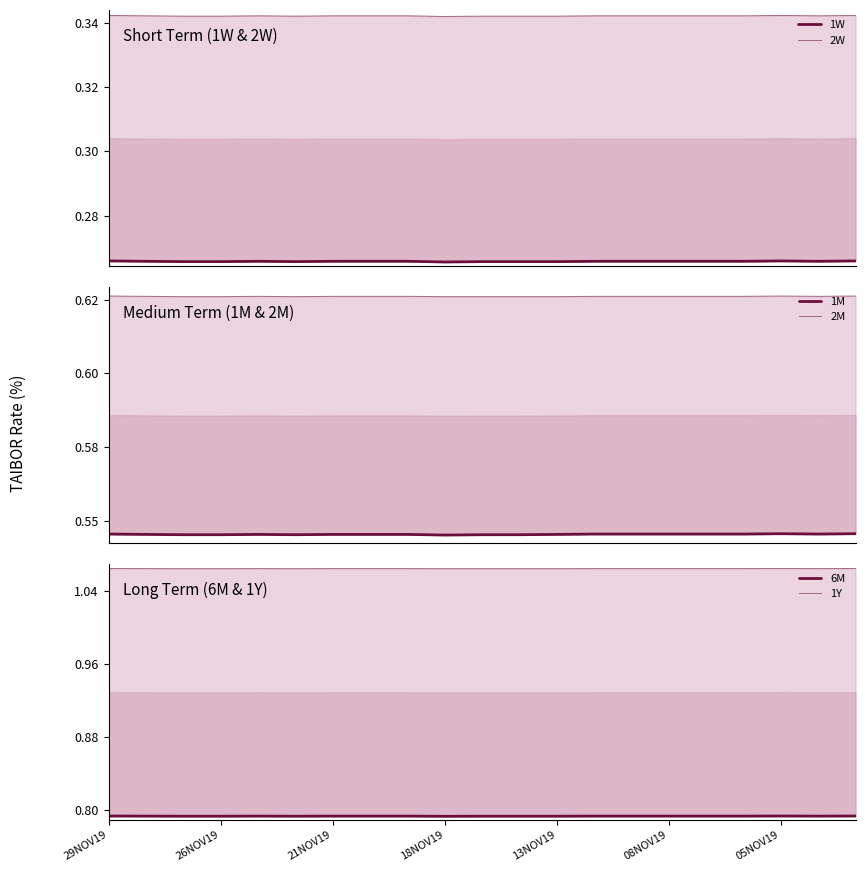

True or false: 1M has a value of 0.3 at 21NOV19.

False